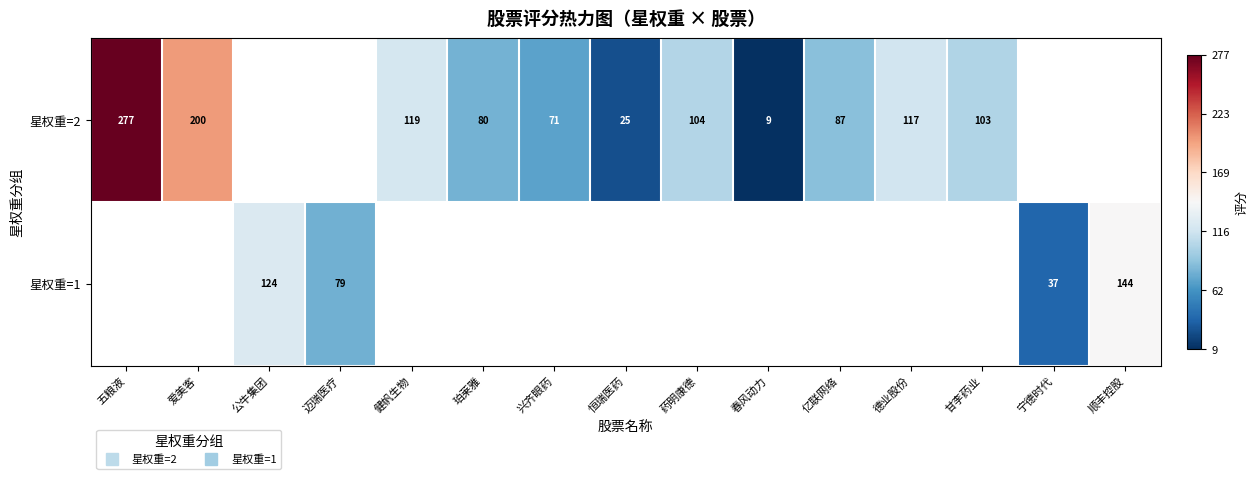

At which category does the chart reach its peak across all series?

五粮液